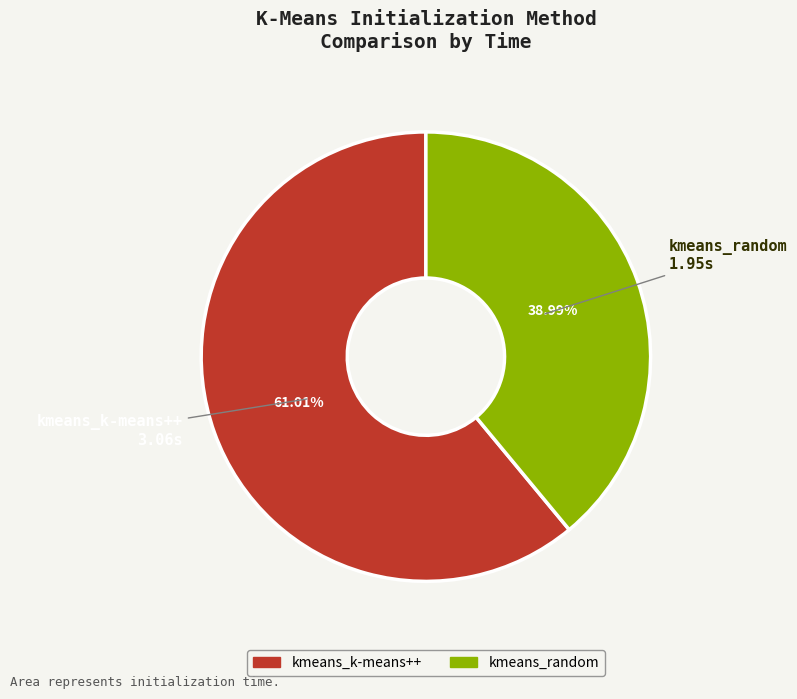

Rank the categories by value from highest to lowest.

kmeans_k-means++, kmeans_random